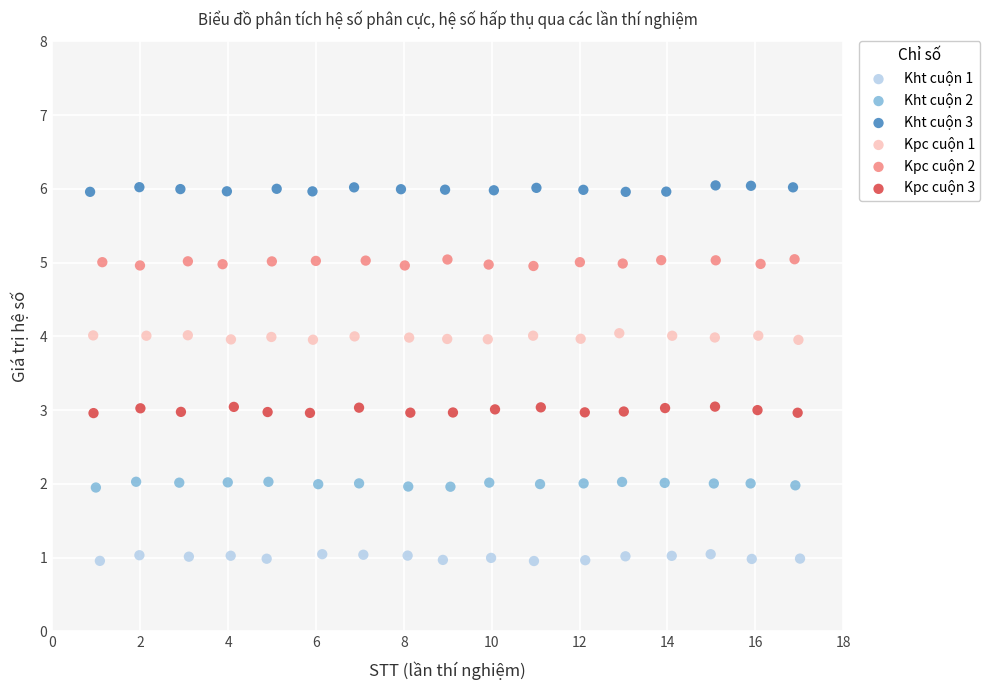

Which series contains the highest Y value?

Kht cuộn 3